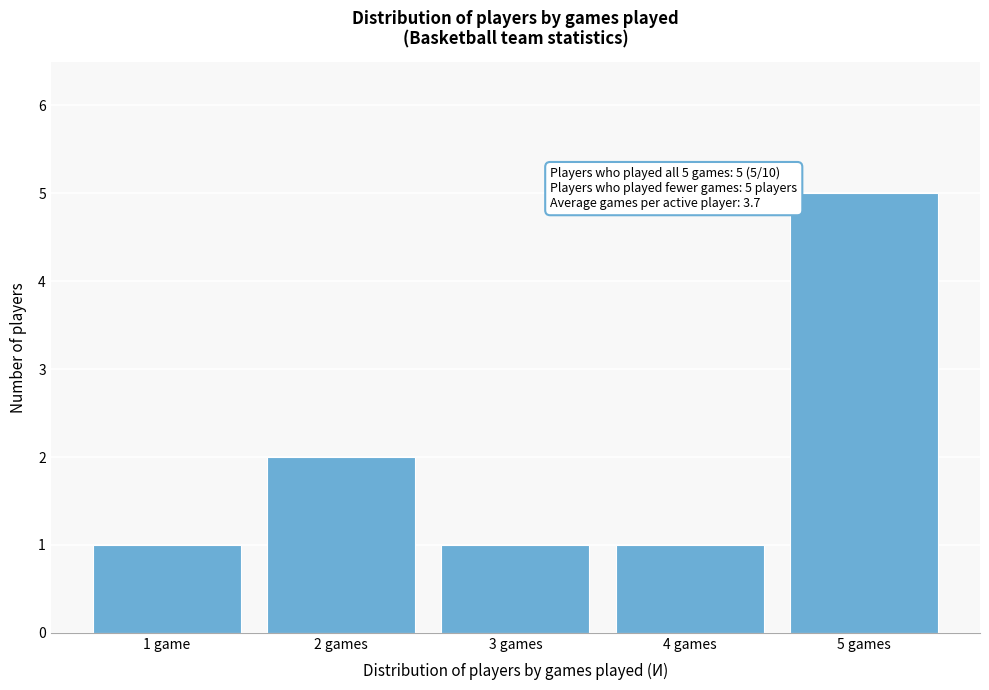

Reading left to right, extract all data points from this chart.

1	2	1	1	5